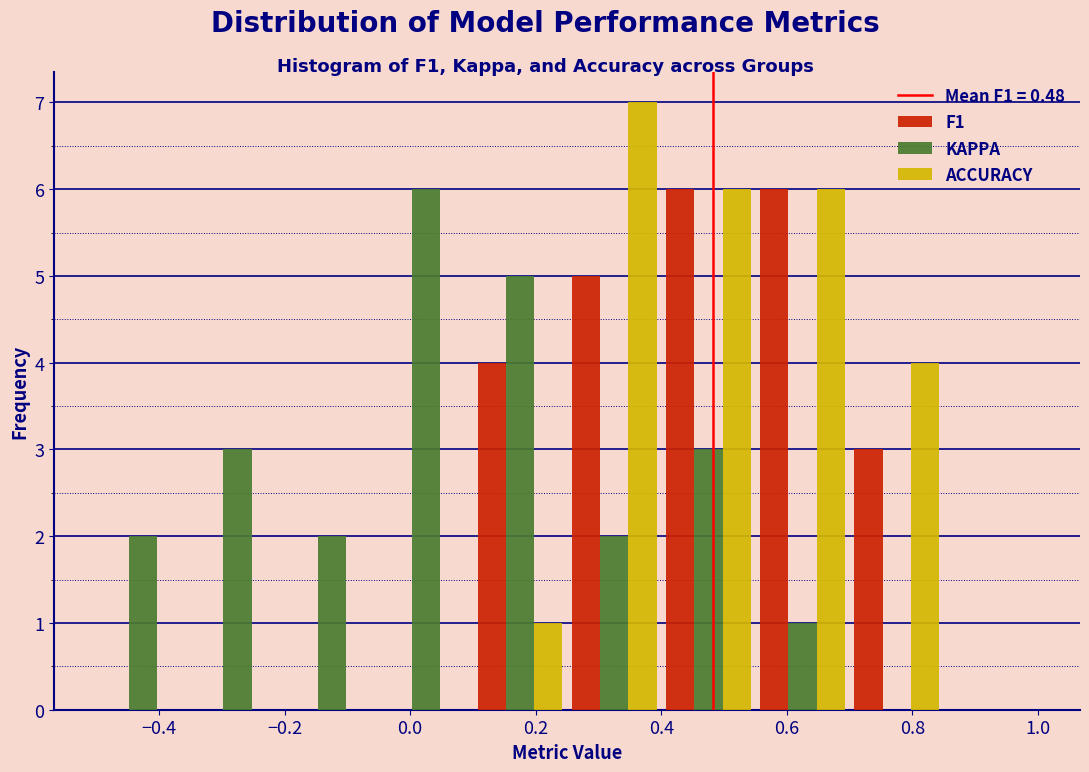

Reading left to right, transcribe this chart: for each range on the x-axis, give the height of each series' bar. Neither the bar edges nor the heights are printed on the chart, so give them approximately, as read against the axes.

-0.50 to -0.35: F1=0	KAPPA=2	ACCURACY=0
-0.35 to -0.20: F1=0	KAPPA=3	ACCURACY=0
-0.20 to -0.05: F1=0	KAPPA=2	ACCURACY=0
-0.05 to 0.10: F1=0	KAPPA=6	ACCURACY=0
0.10 to 0.25: F1=4	KAPPA=5	ACCURACY=1
0.25 to 0.40: F1=5	KAPPA=2	ACCURACY=7
0.40 to 0.55: F1=6	KAPPA=3	ACCURACY=6
0.55 to 0.70: F1=6	KAPPA=1	ACCURACY=6
0.70 to 0.85: F1=3	KAPPA=0	ACCURACY=4
0.85 to 1.00: F1=0	KAPPA=0	ACCURACY=0